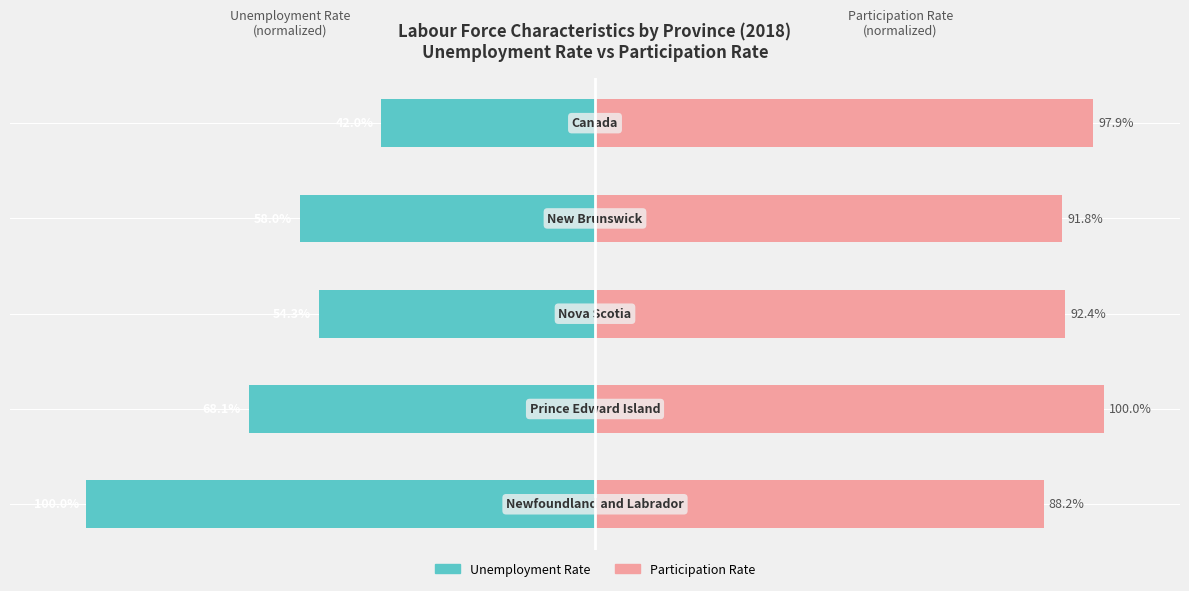

What is the sum of the Participation Rate (normalized) values at 2 and 4?

190.3